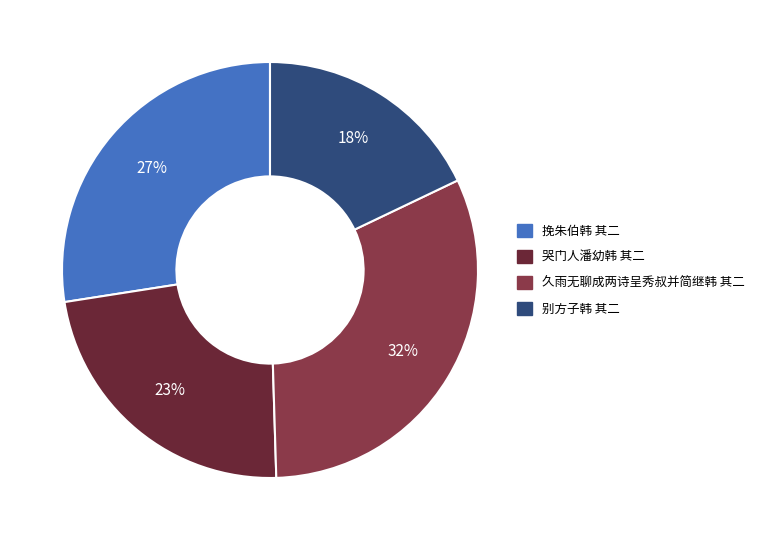

Does 久雨无聊成两诗呈秀叔并简继韩 其二 account for over 50% of the chart?

No